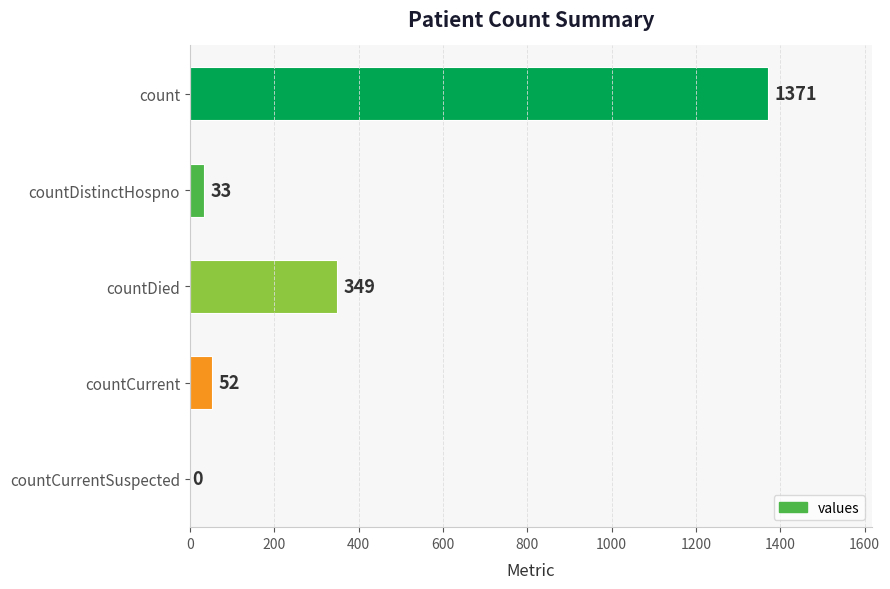

What is the sum of all values?

1805